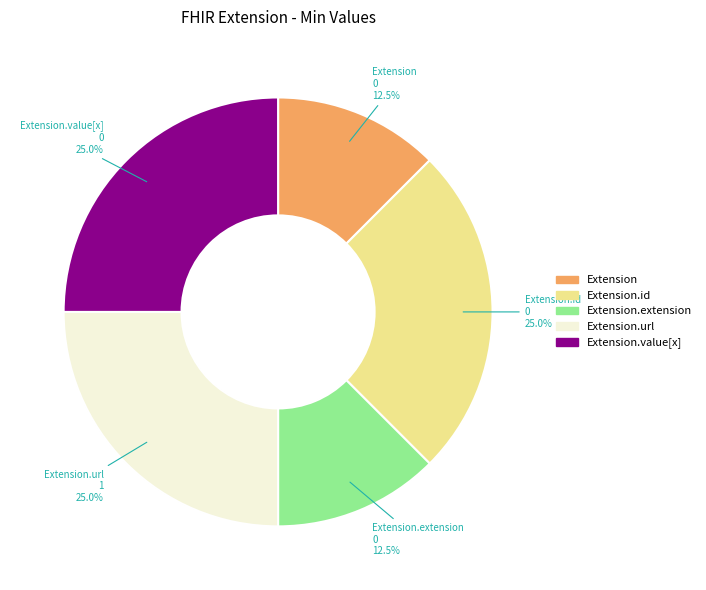

Count the number of slices in the pie.

5